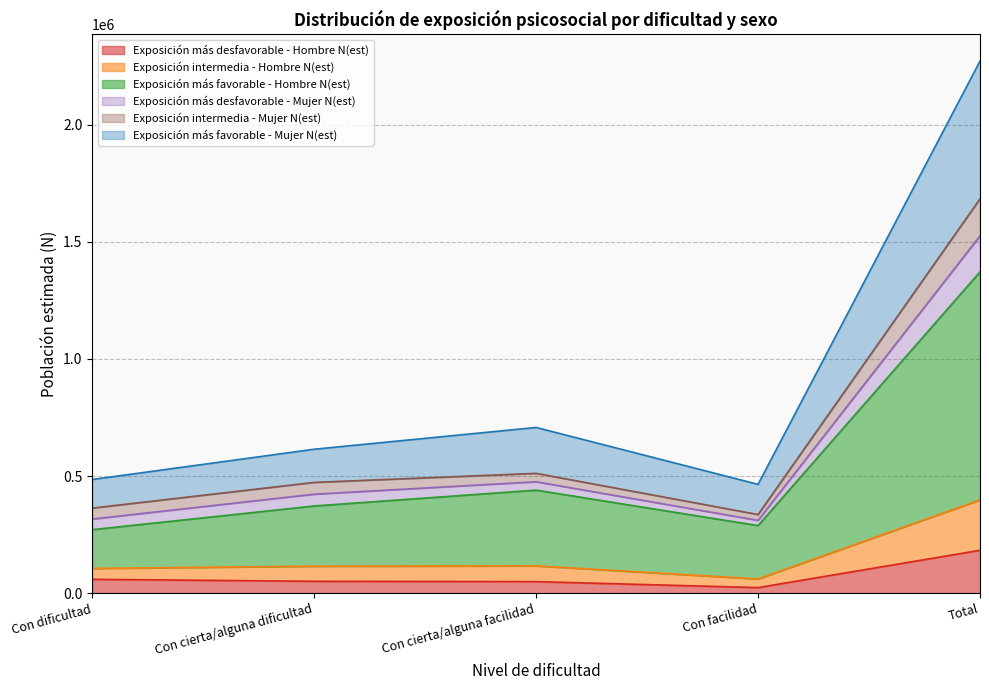

Count the number of categories in the chart.

5